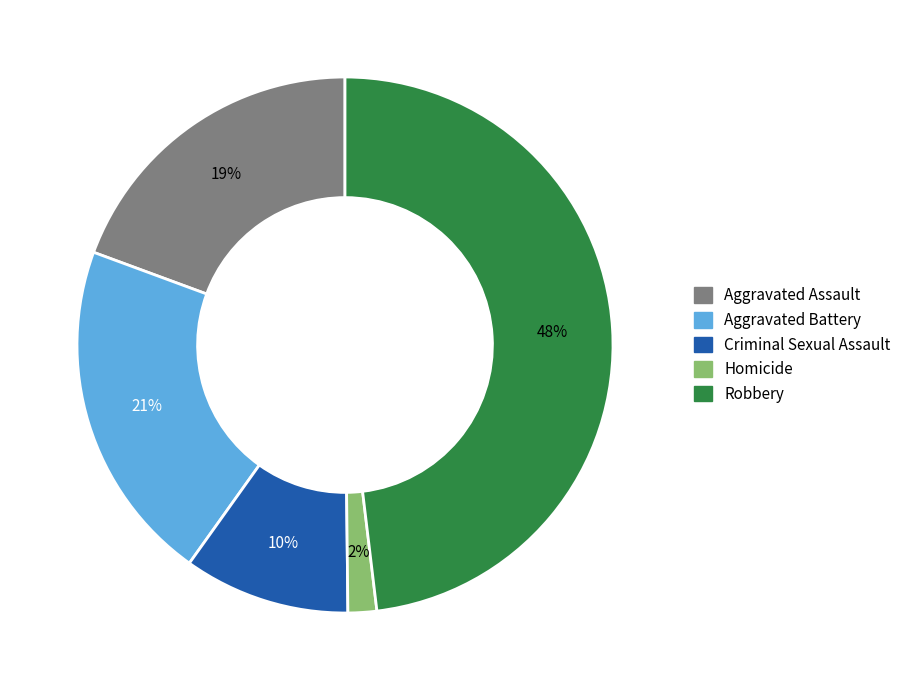

Is there any slice that represents more than half of the pie?

No